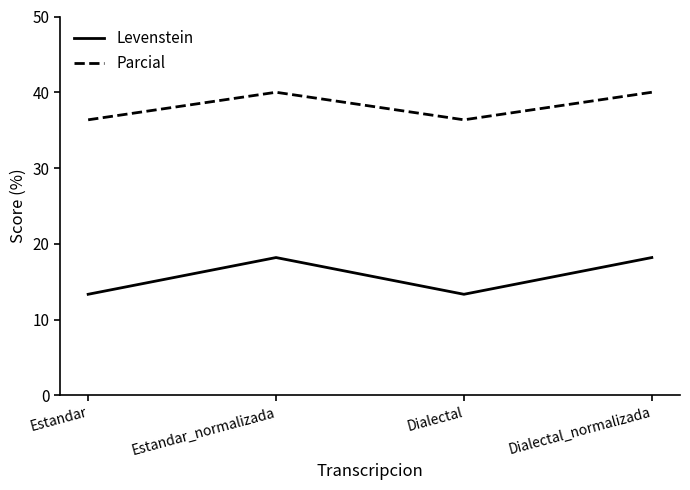

Read the Levenstein value at Estandar.

13.3